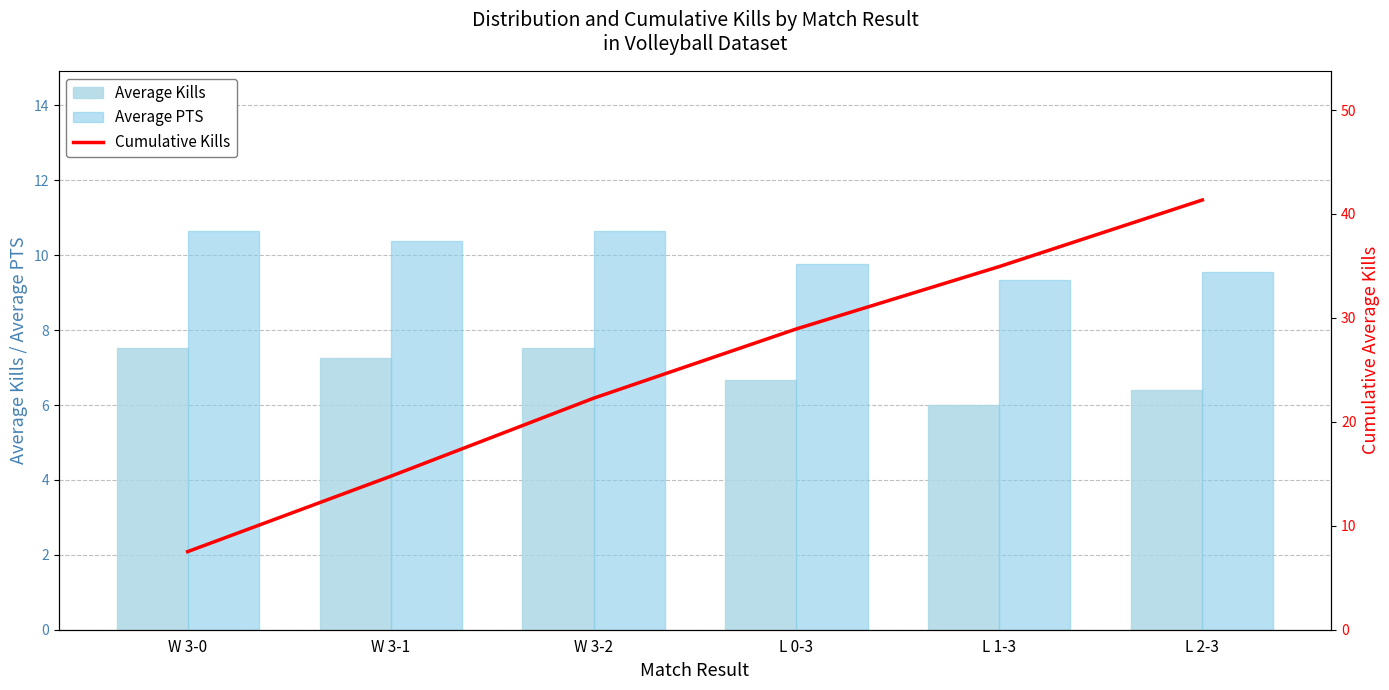

Reading left to right, what are all the values shown in this chart?

Average Kills: W 3-0=7.5	W 3-1=7.2	W 3-2=7.5	L 0-3=6.7	L 1-3=6.0	L 2-3=6.4
Average PTS: W 3-0=10.7	W 3-1=10.4	W 3-2=10.6	L 0-3=9.8	L 1-3=9.3	L 2-3=9.6
Cumulative Kills: W 3-0=7.5	W 3-1=14.8	W 3-2=22.3	L 0-3=28.9	L 1-3=34.9	L 2-3=41.3